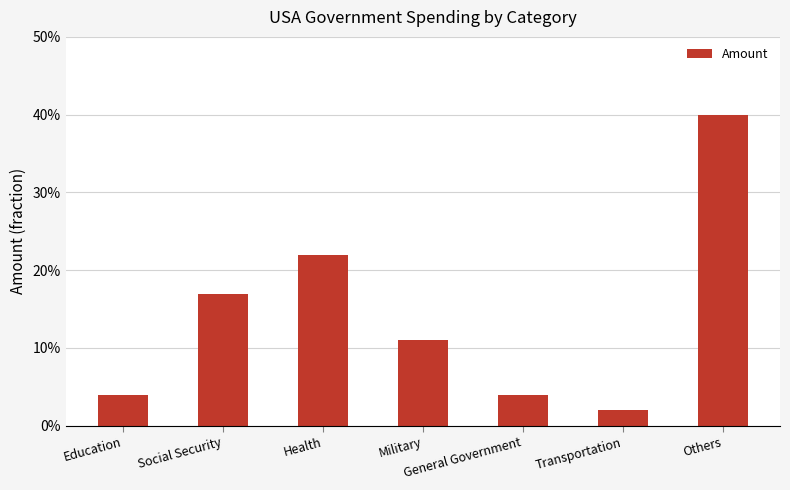

Does the chart contain any negative values?

No